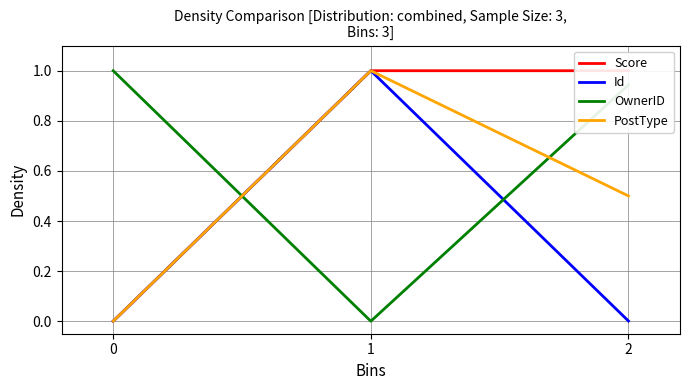

What is the total value across all series at 2?

2.4